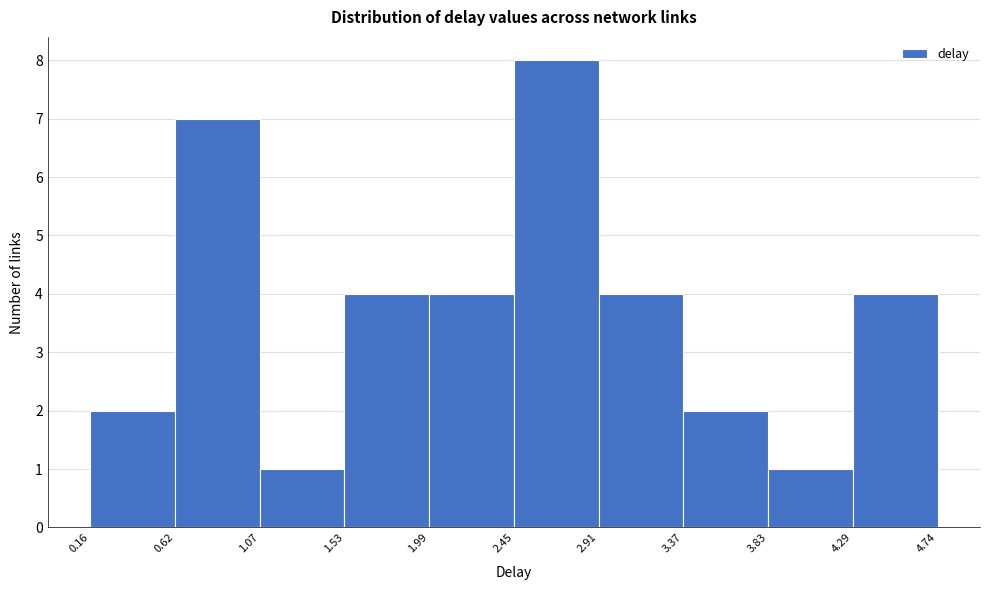

Which range on the x-axis has the tallest bar?

2.45 to 2.91